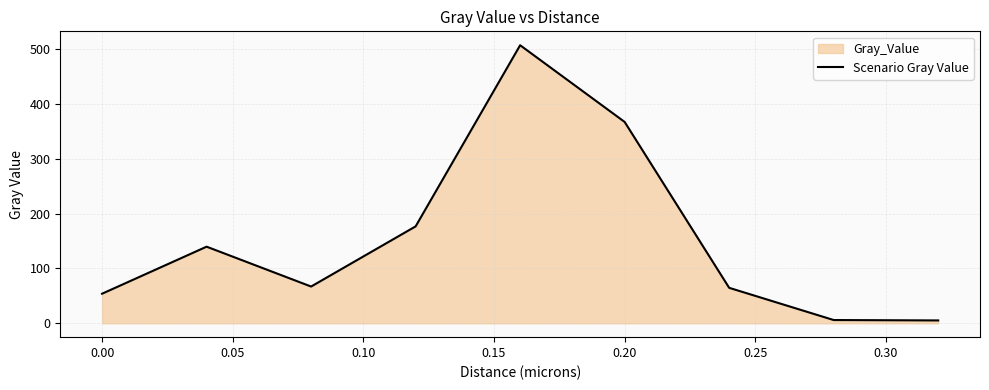

What is the maximum value shown in the chart?

507.4